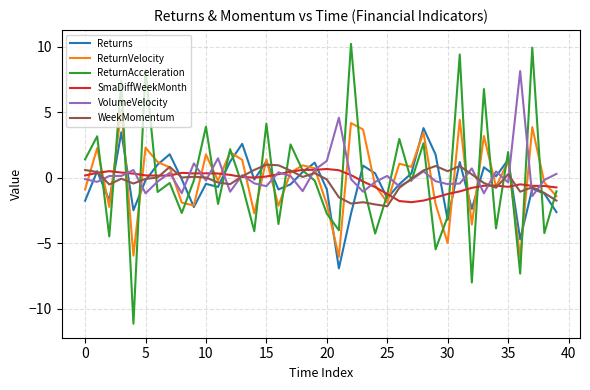

How many series are shown in this chart?

6